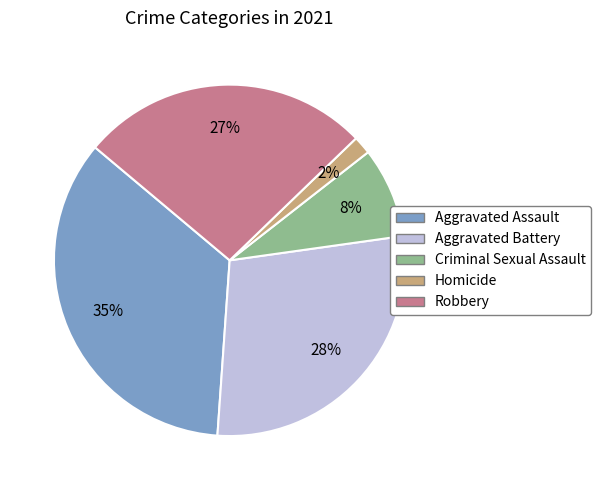

To the nearest percent, what is the difference between the largest and smallest slice percentages?

33%